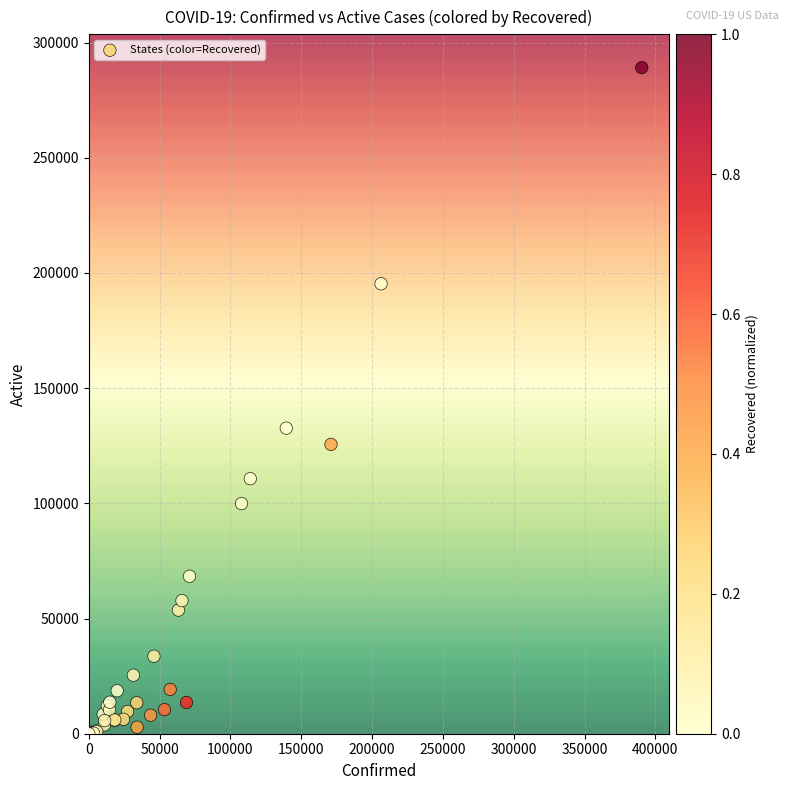

What Y value in the scatter plot is closest to 144556?

132624